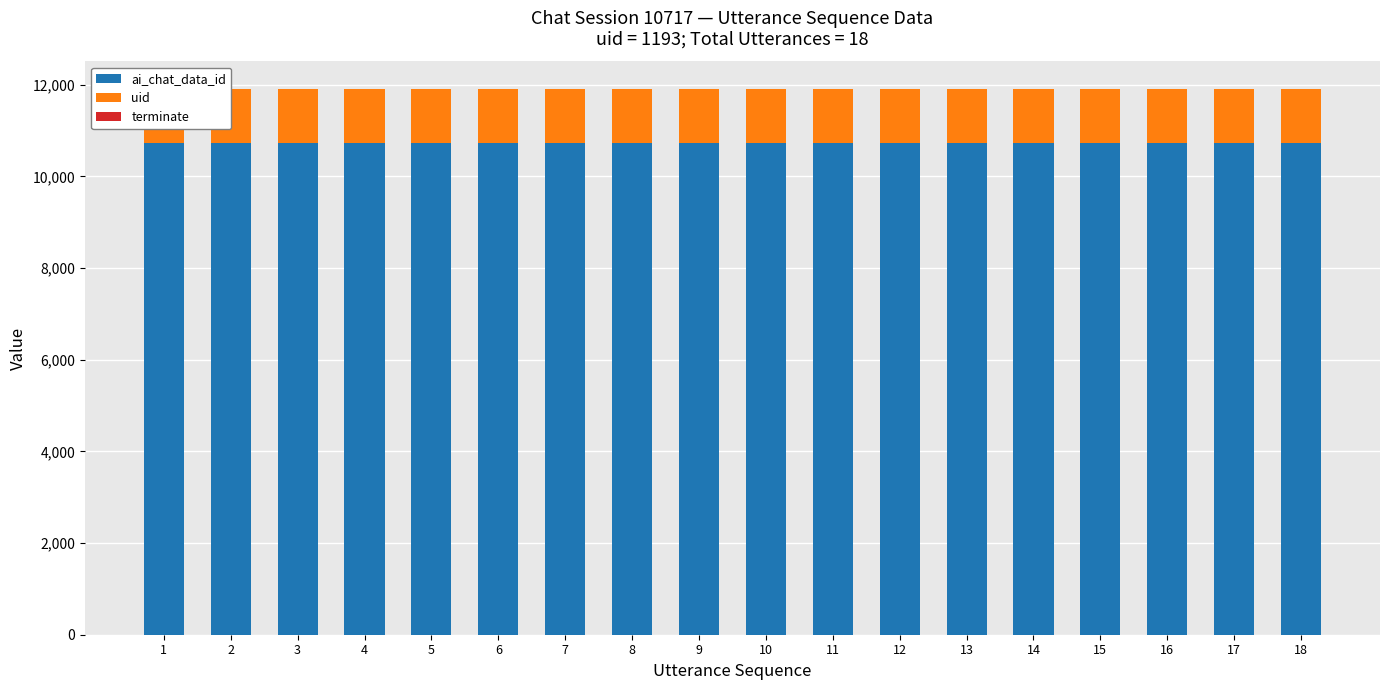

Which series has the widest spread of values?

terminate